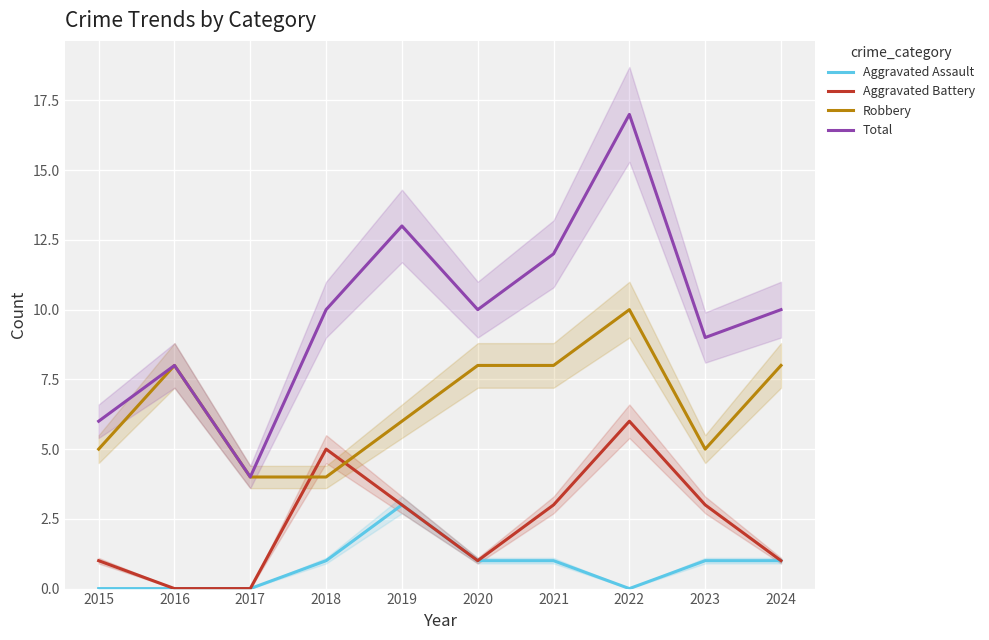

Rank the categories by Aggravated Assault value from lowest to highest.

2015, 2016, 2017, 2022, 2018, 2020, 2021, 2023, 2024, 2019